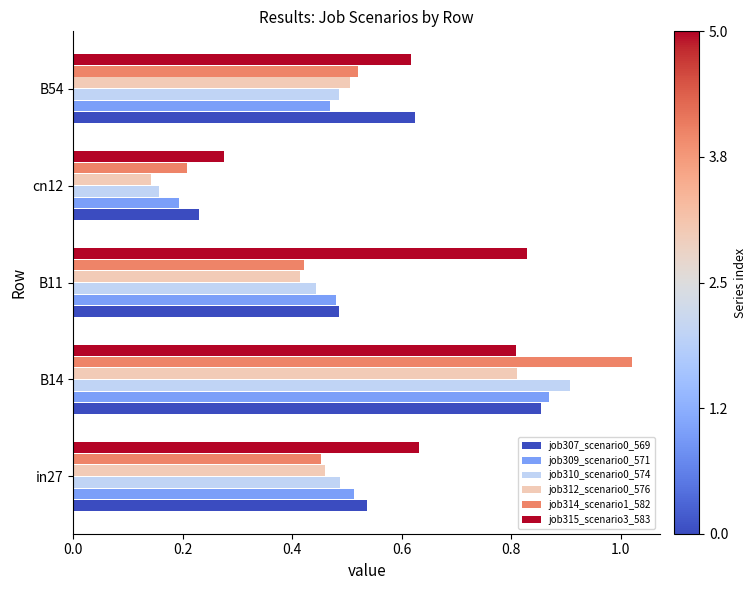

The value of job307_scenario0_569 at in27 is 0.2. True or false?

False